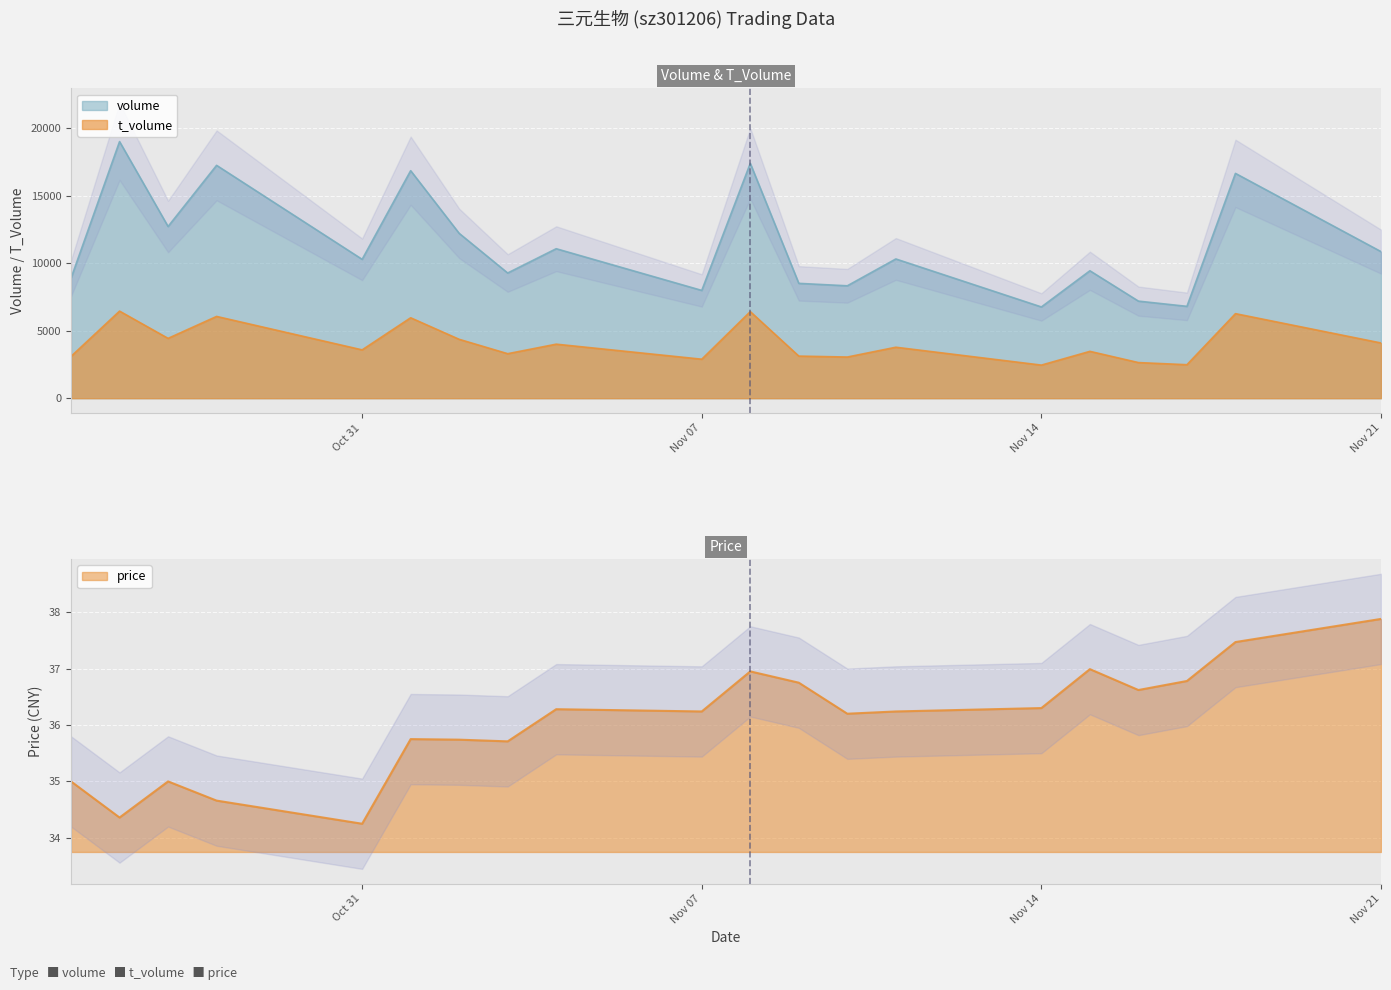

Between Nov 14 and Nov 07, which is larger?

Nov 07